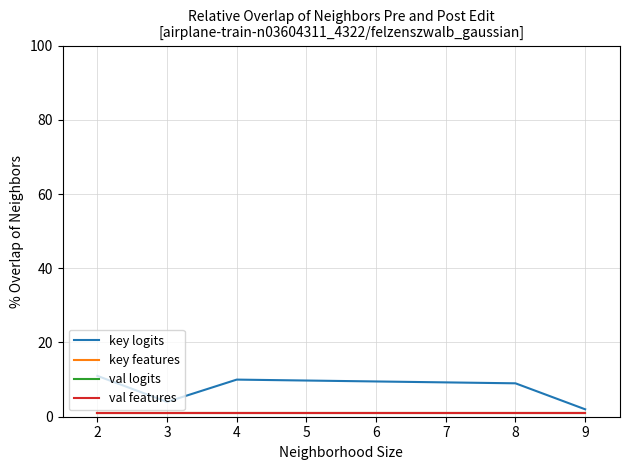

Which series has the largest range (max minus min)?

key logits